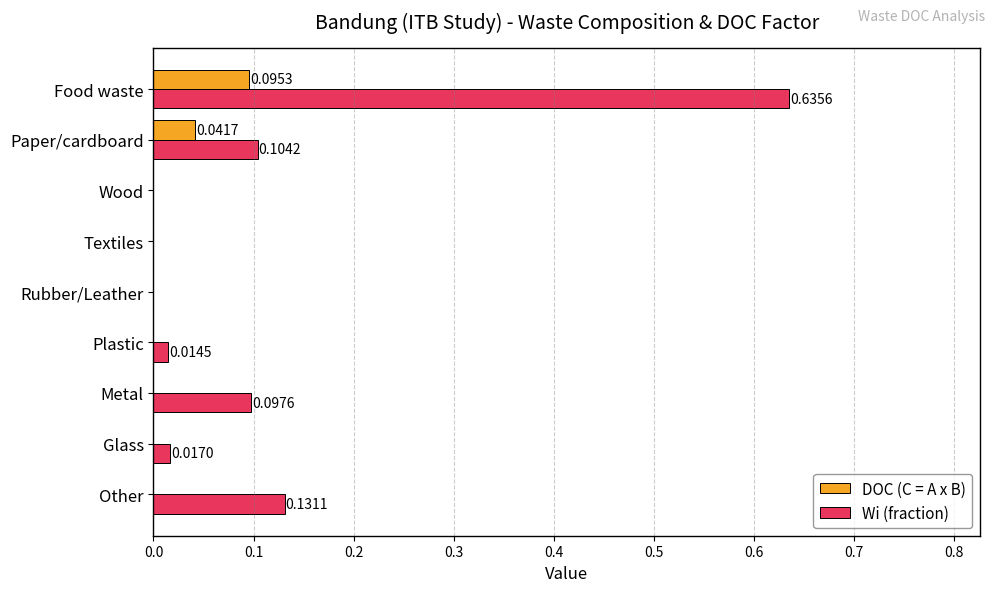

Which category has the highest value in the DOC (C = A x B) series?

Food waste